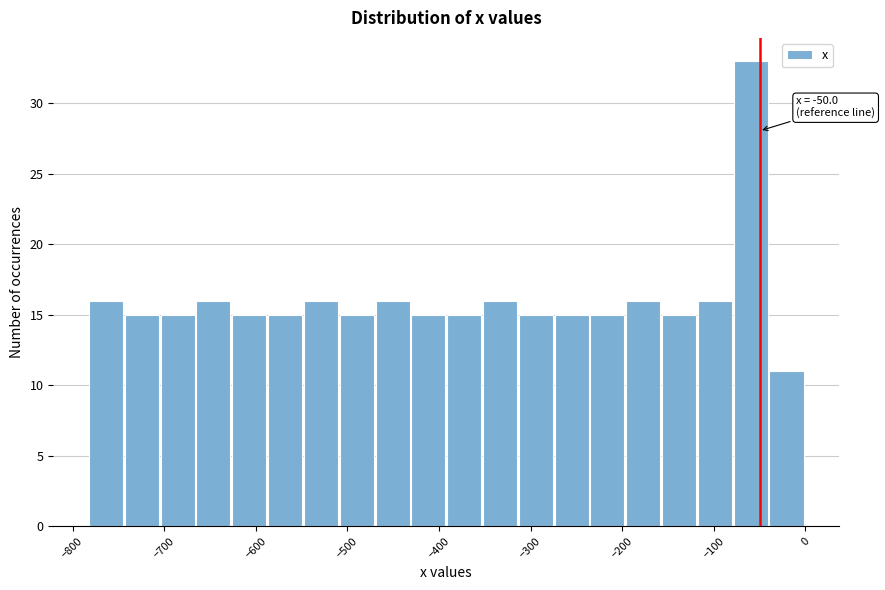

Around what value on the x-axis is the tallest bar? Give the approximate position of its centre, as read against the axis.

-60